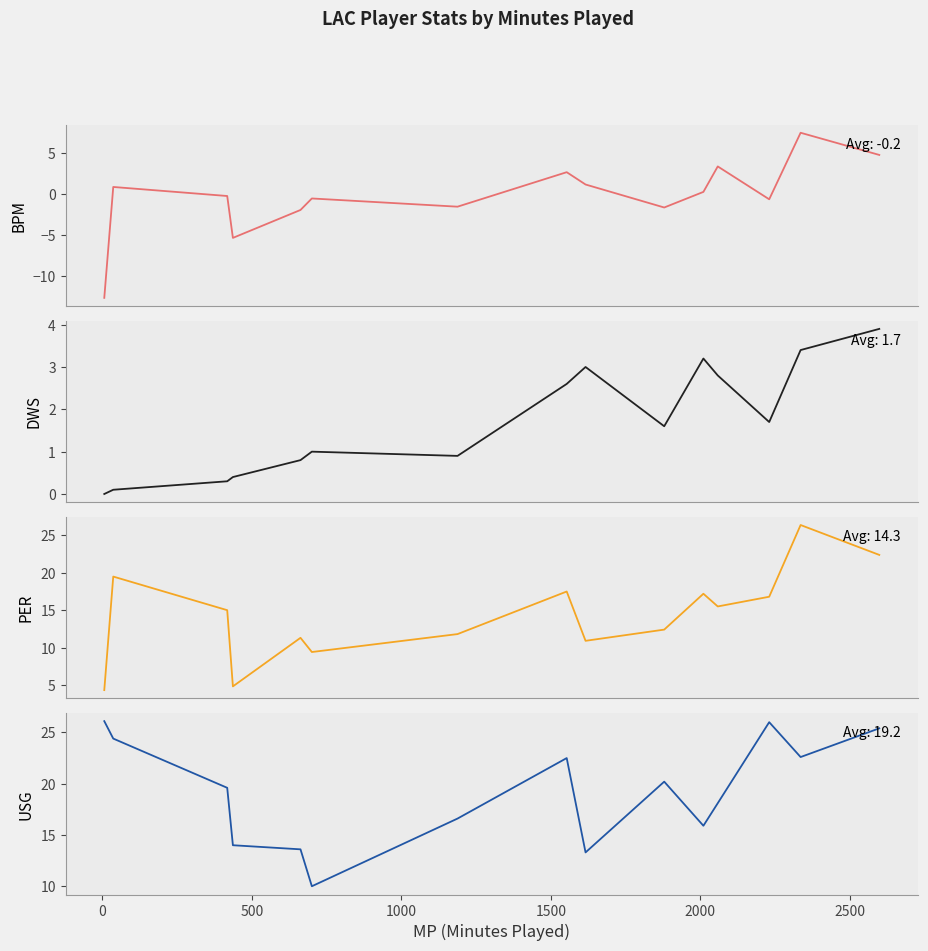

How many intersections are there between BPM and DWS?

7